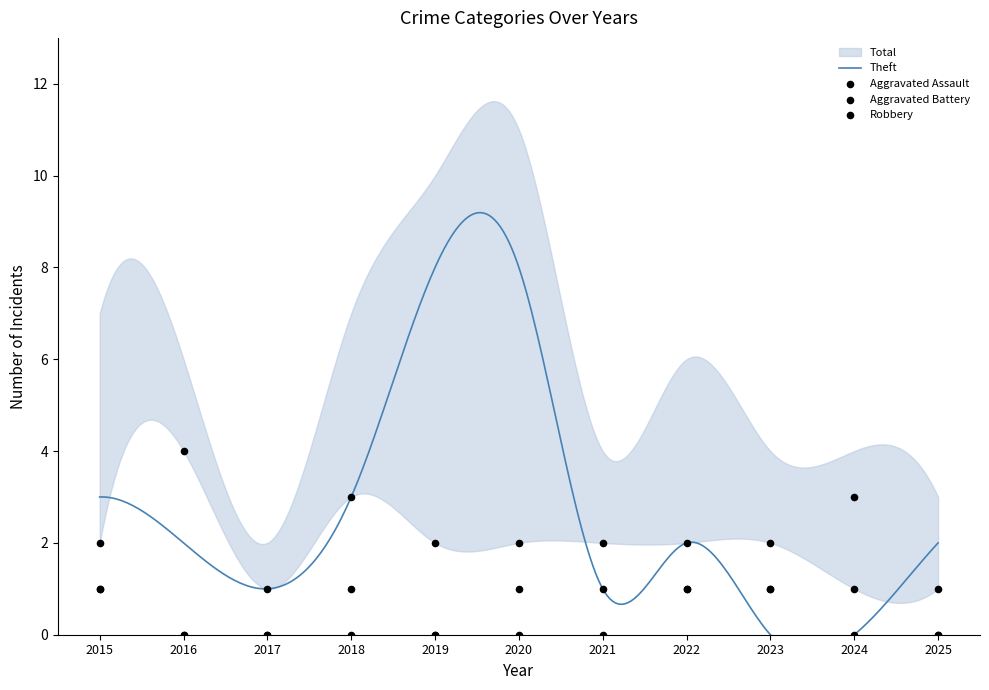

Is the value of Aggravated Assault at 2019 greater than the value of Robbery at 2025?

No